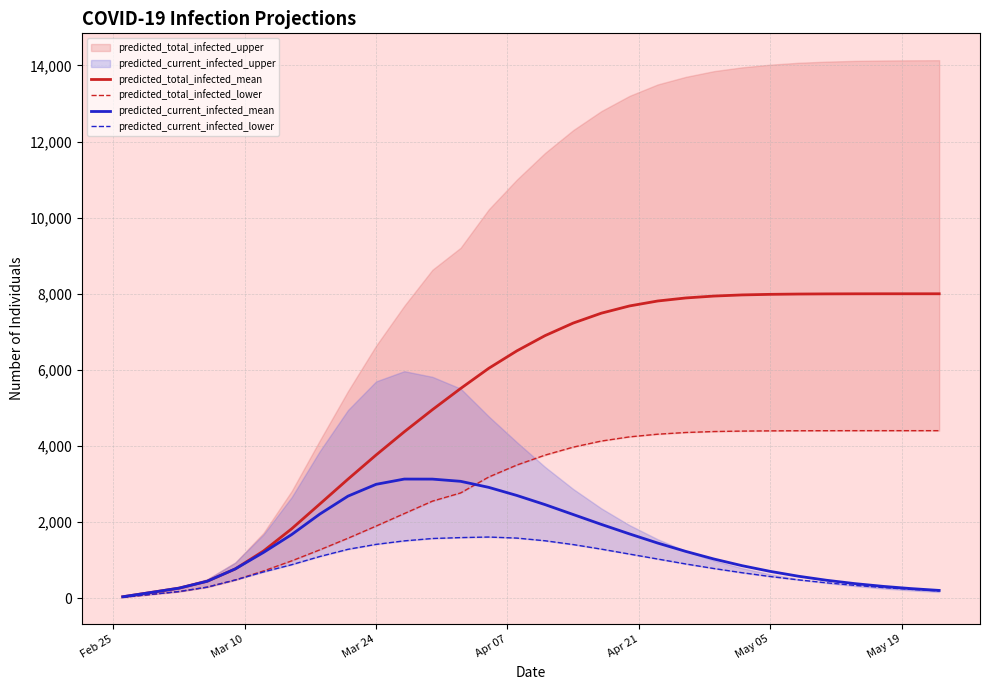

What is the difference between the second highest and second lowest values in the predicted_total_infected_mean series?

7849